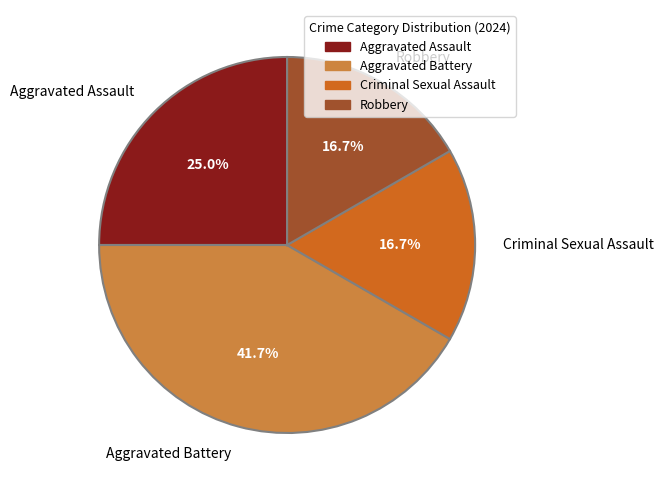

Approximately how many times larger is the value at Criminal Sexual Assault compared to Aggravated Assault?

0.7